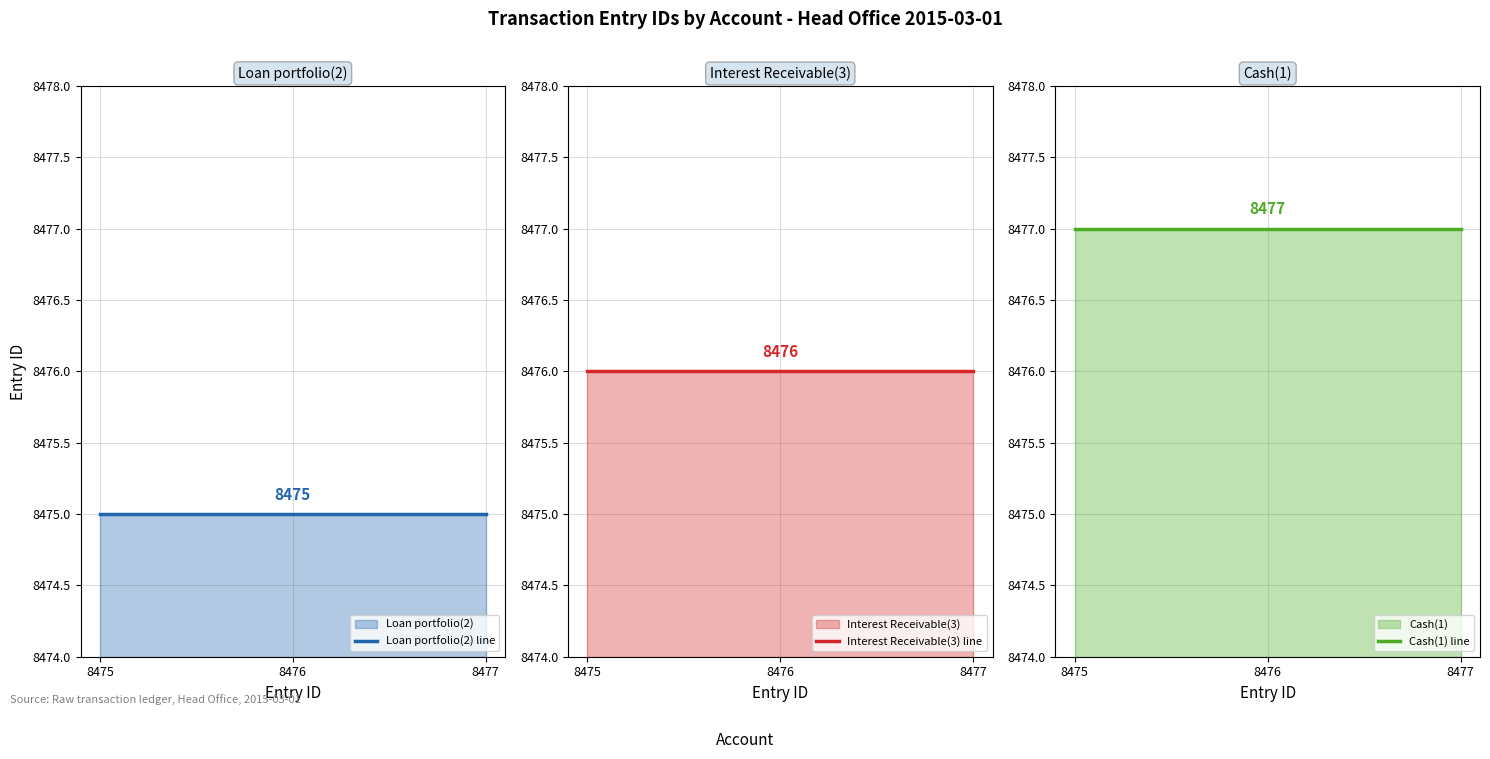

True or false: Interest Receivable(3) line has a value of 8476 at 8476.

True